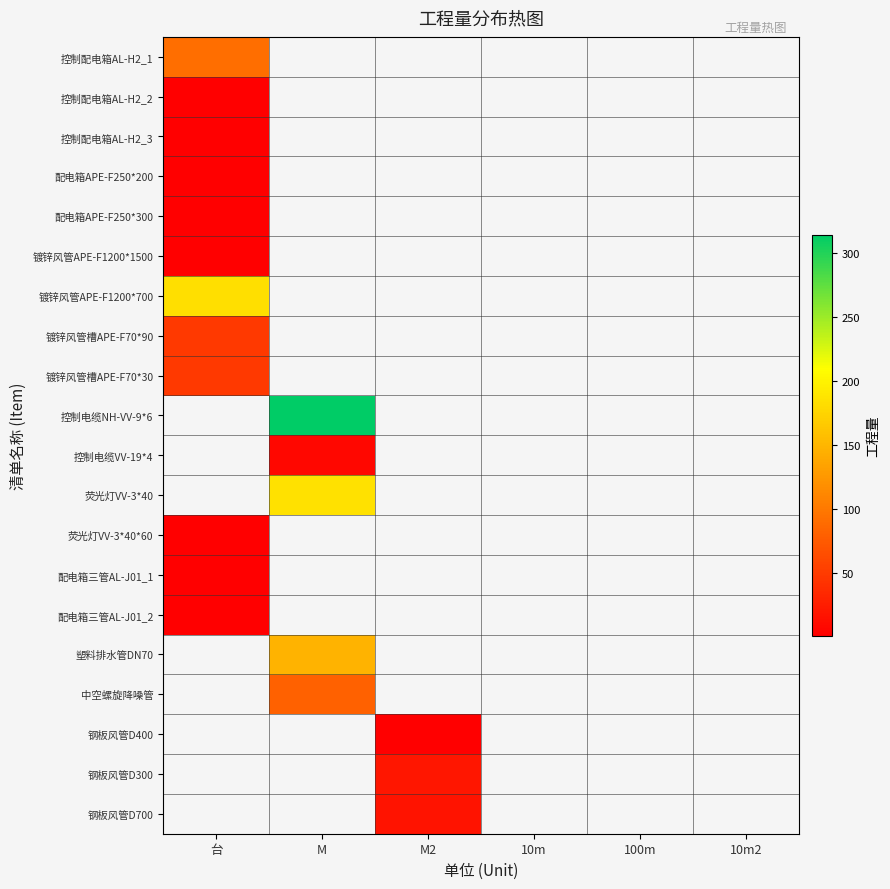

What is the smallest value displayed?

1.0